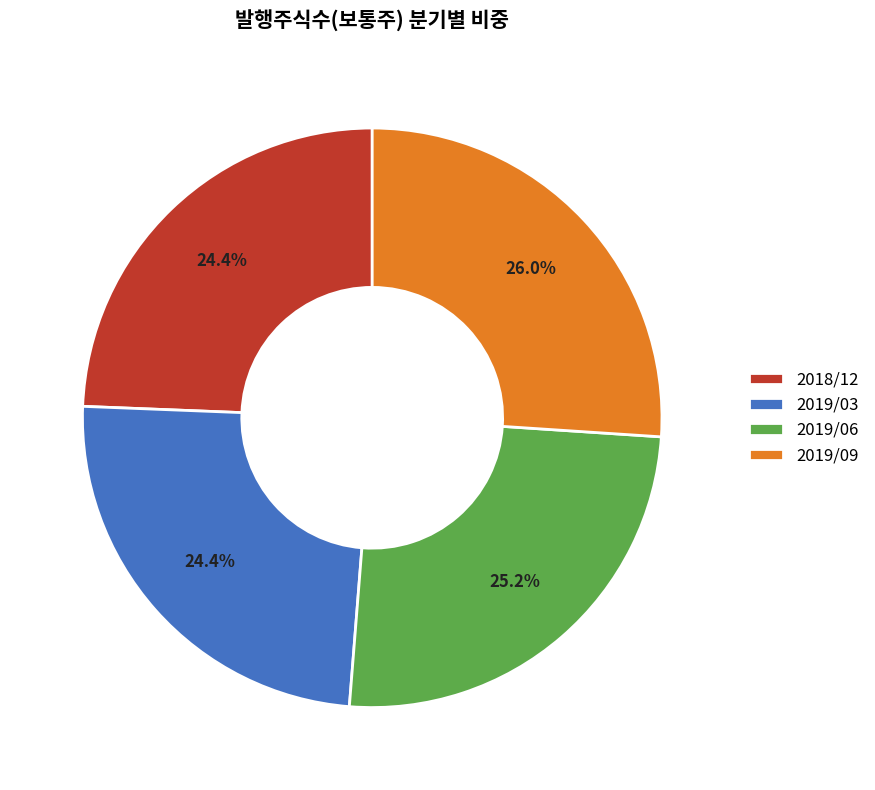

Does any single category account for the majority?

No